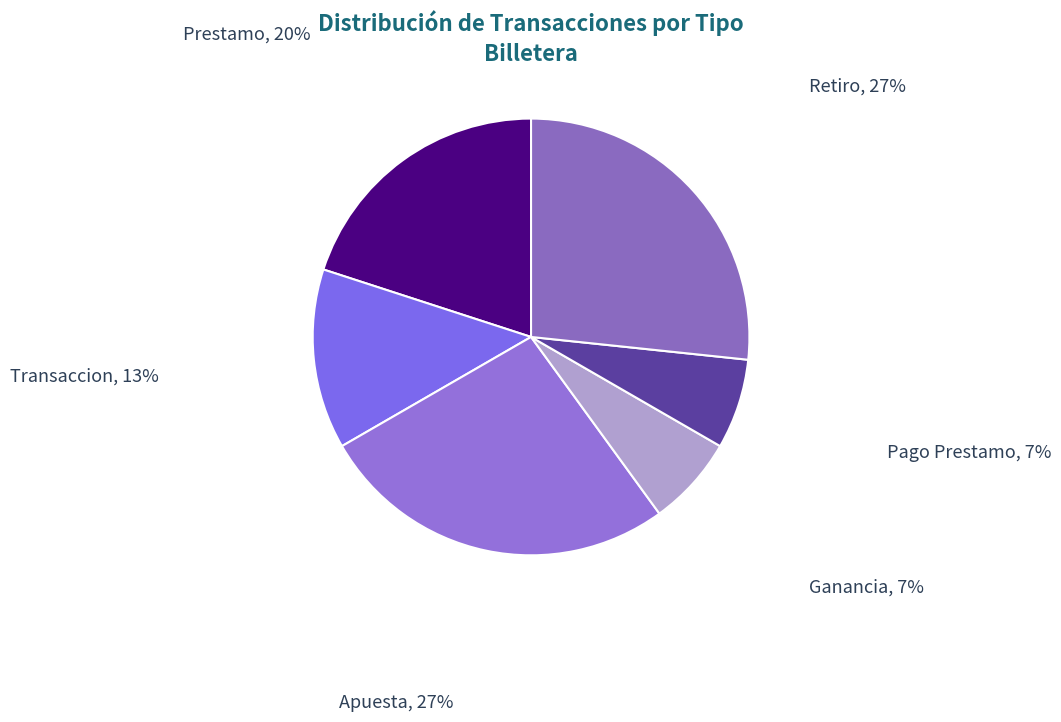

Is Transaccion the majority of the pie?

No